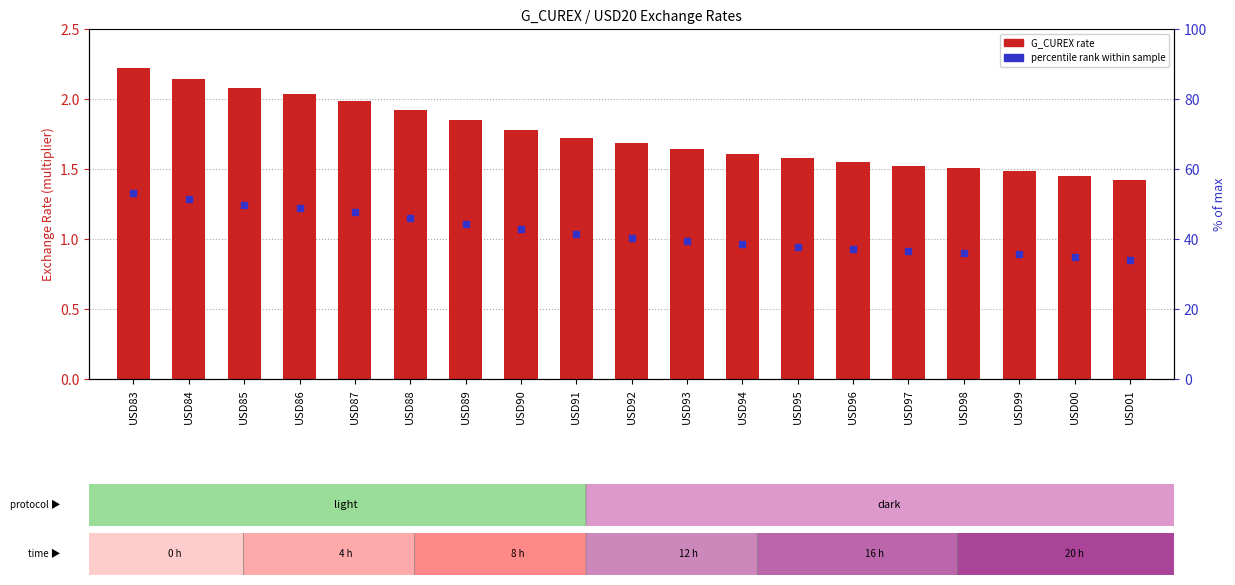

True or false: the data shows 1.5 at USD98.

True